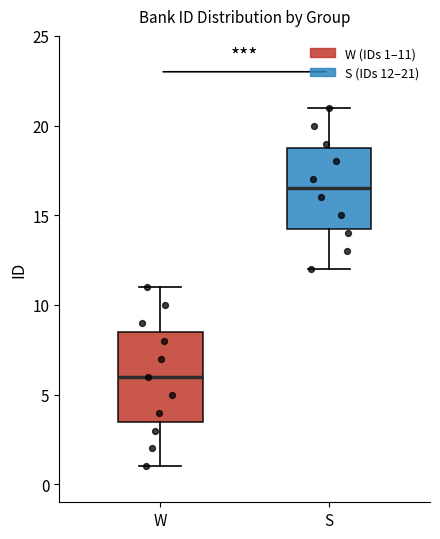

Reading left to right, transcribe this box plot: for each box, give where its median line is, the range the box spans, and where its two whiskers end, as read against the y-axis. The values are not printed on the chart, so give them approximately, as read against the axis.

W: median 6.0, box 3.5 to 8.5, whiskers 1.0 to 11.0
S: median 16.5, box 14.5 to 19.0, whiskers 12.0 to 21.0